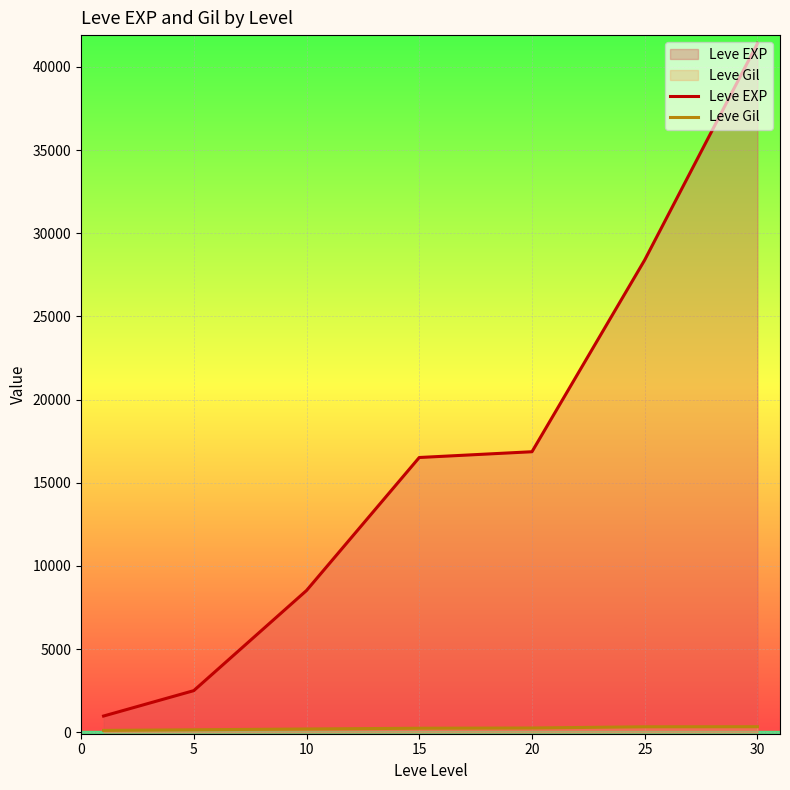

True or false: Leve EXP and Leve Gil cross at least once.

False